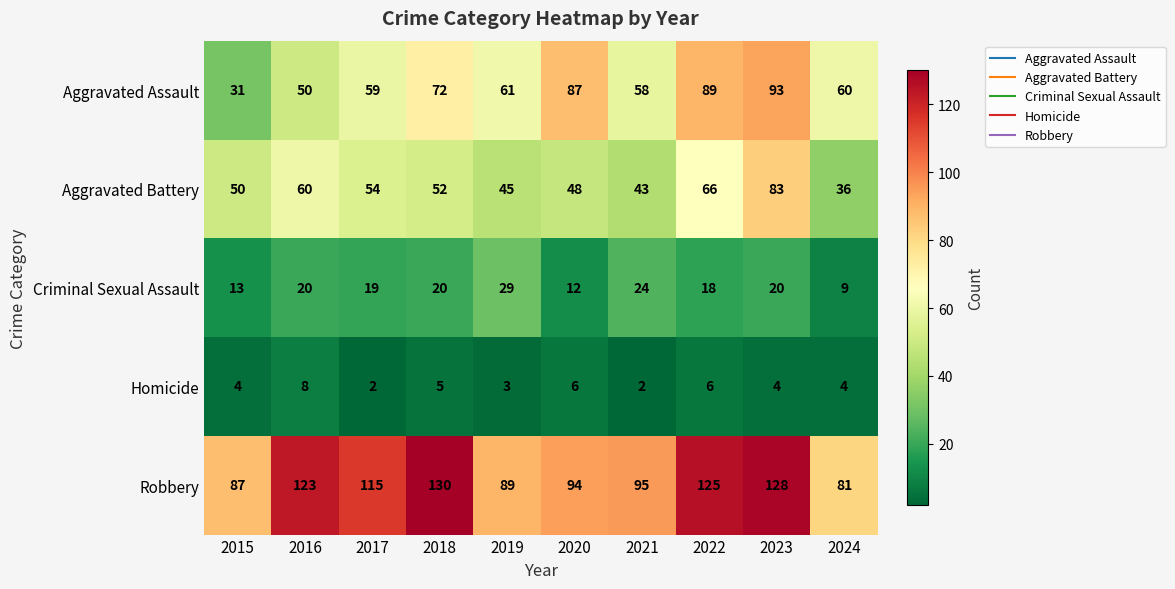

Which series has the widest spread of values?

Aggravated Assault